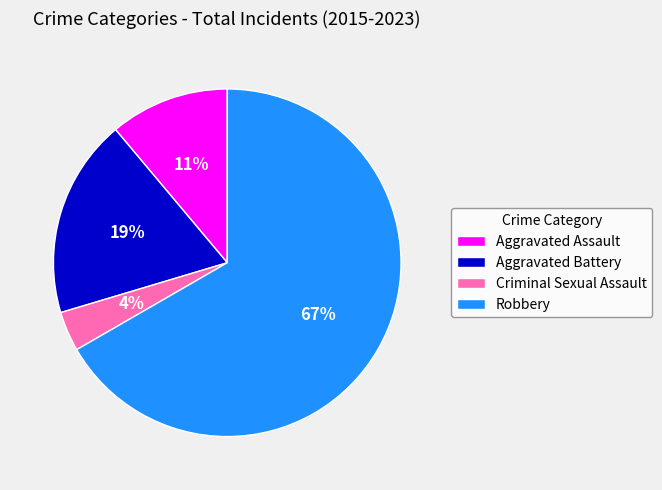

Count the number of slices in the pie.

4